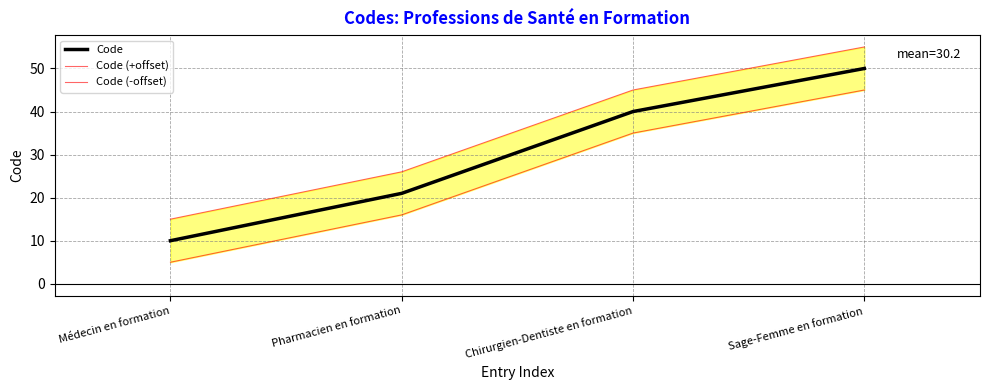

What is the label of the 2nd point from the right?

Chirurgien-Dentiste en formation